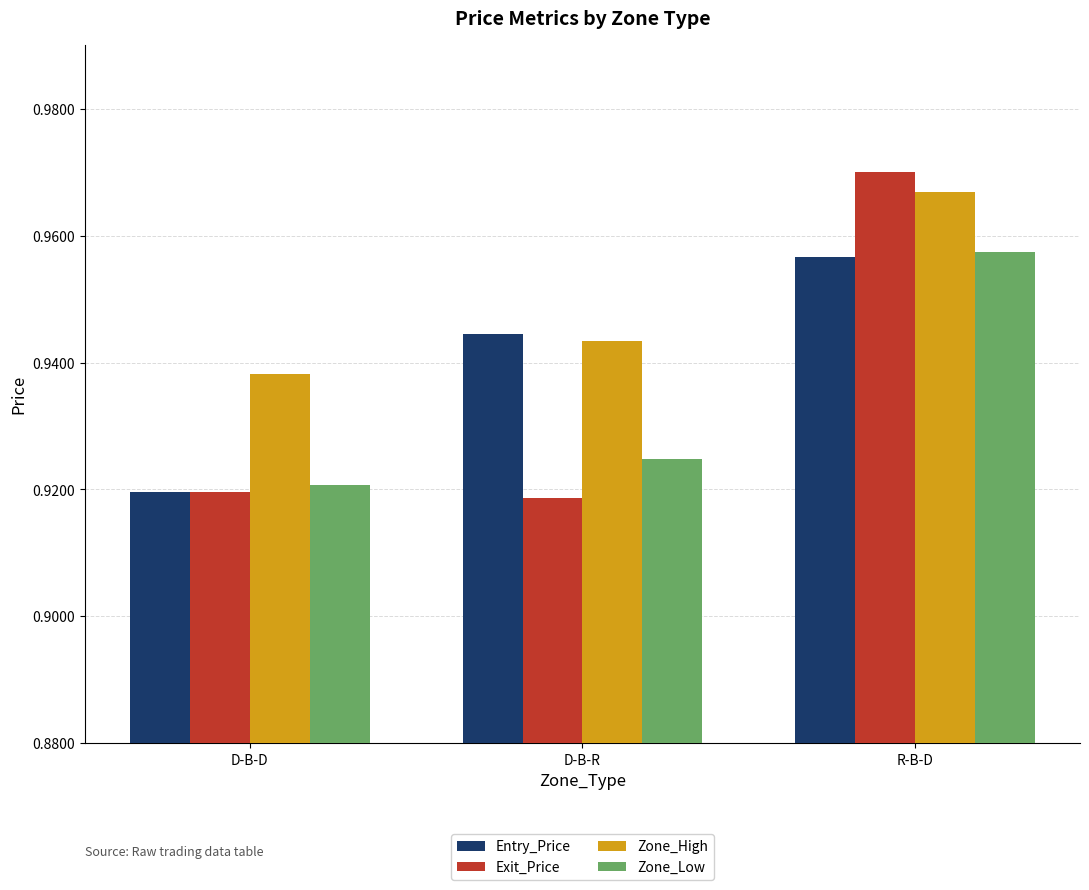

Which category has the highest value in the Exit_Price series?

R-B-D